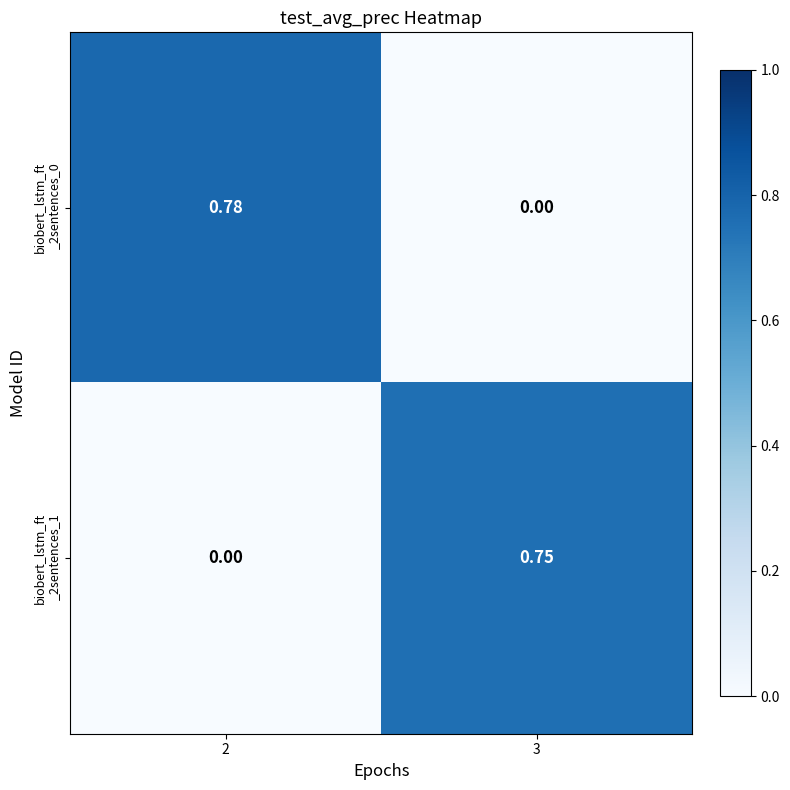

Count the number of data series in this chart.

2